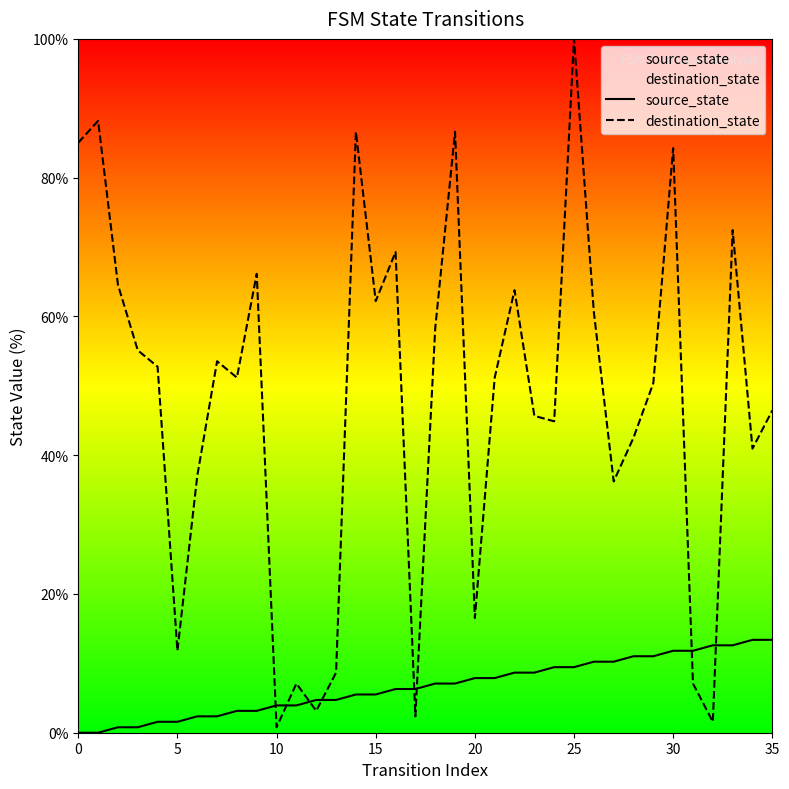

Is it true that destination_state equals 7.1 at 31?

True